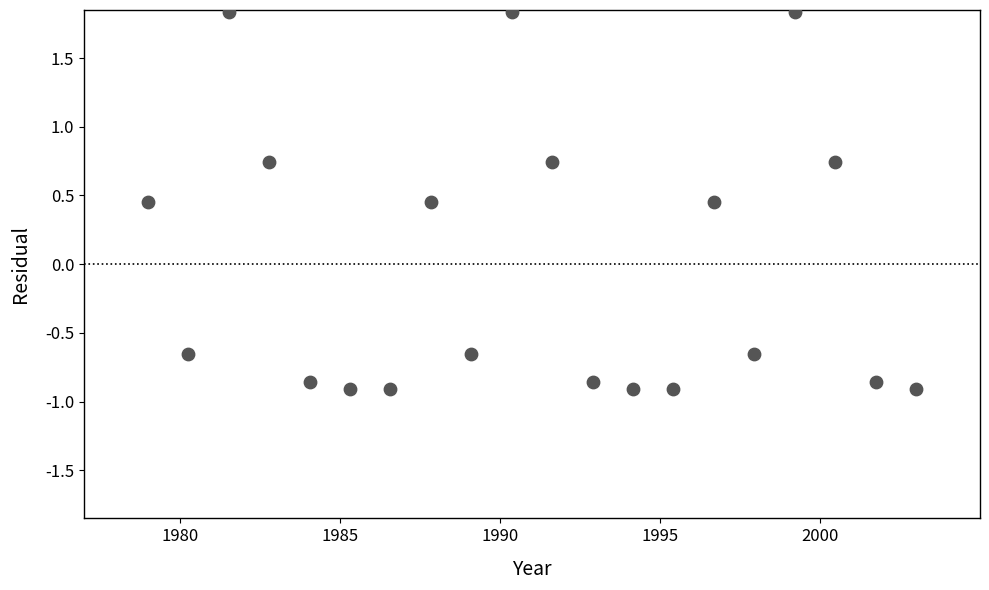

What is the range of X values (max minus min)?

24.0